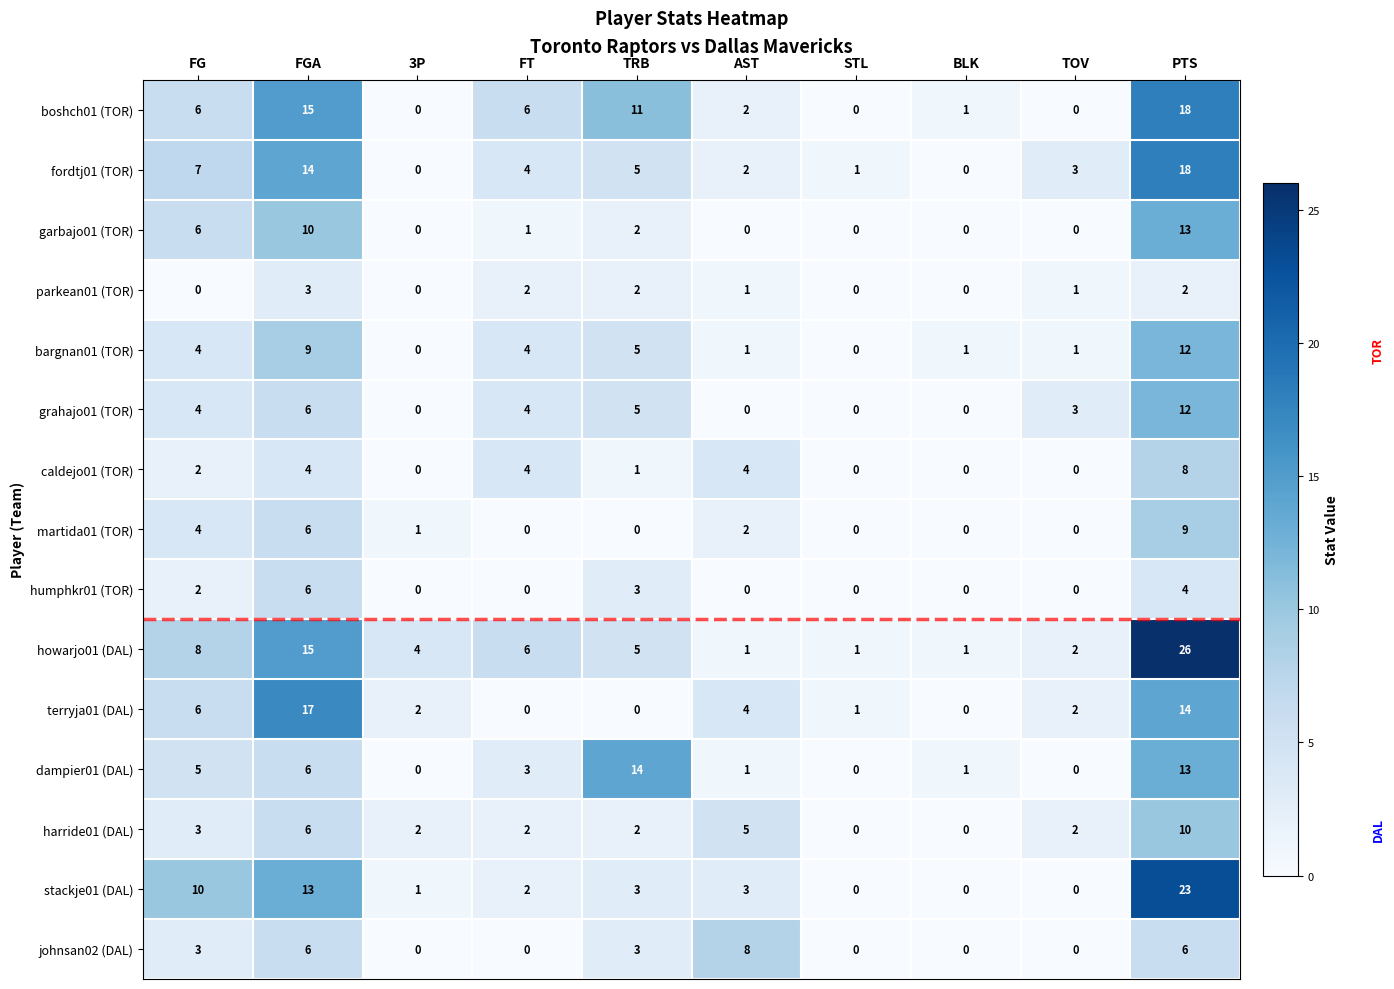

The parkean01 (TOR) series shows 3 at TRB. True or false?

False